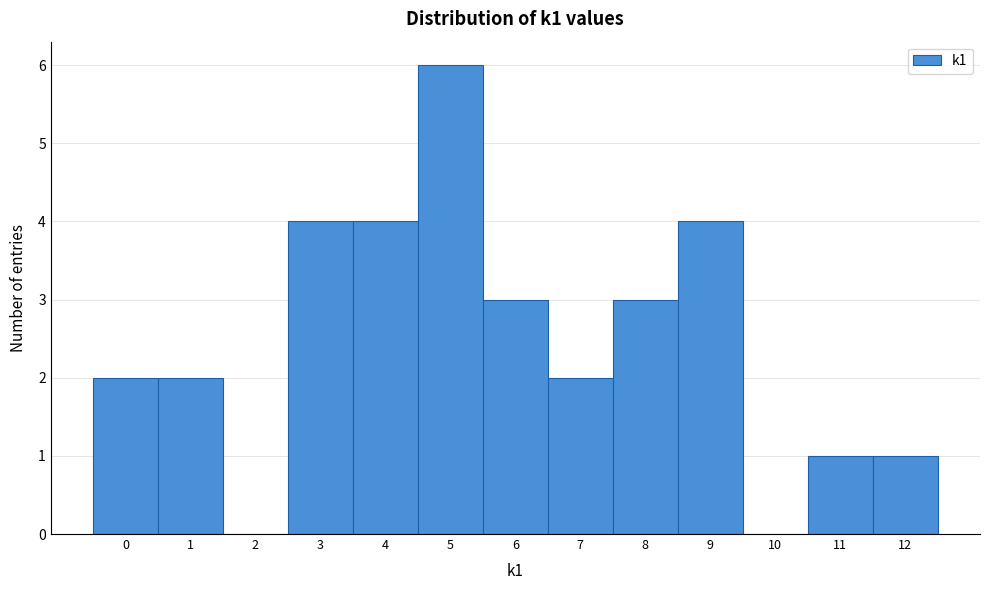

Reading left to right, transcribe all the data shown in this chart.

0=2	1=2	2=0	3=4	4=4	5=6	6=3	7=2	8=3	9=4	10=0	11=1	12=1